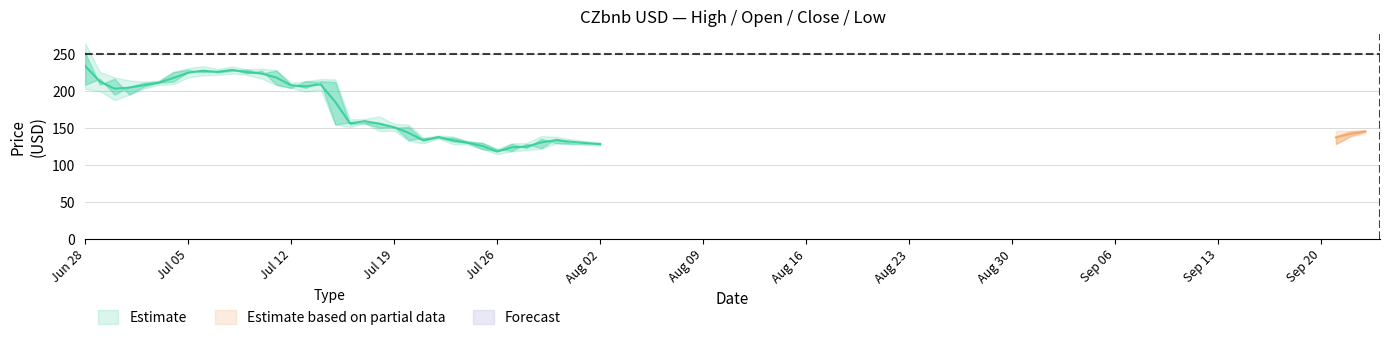

The High series shows 215.5 at 16. True or false?

True